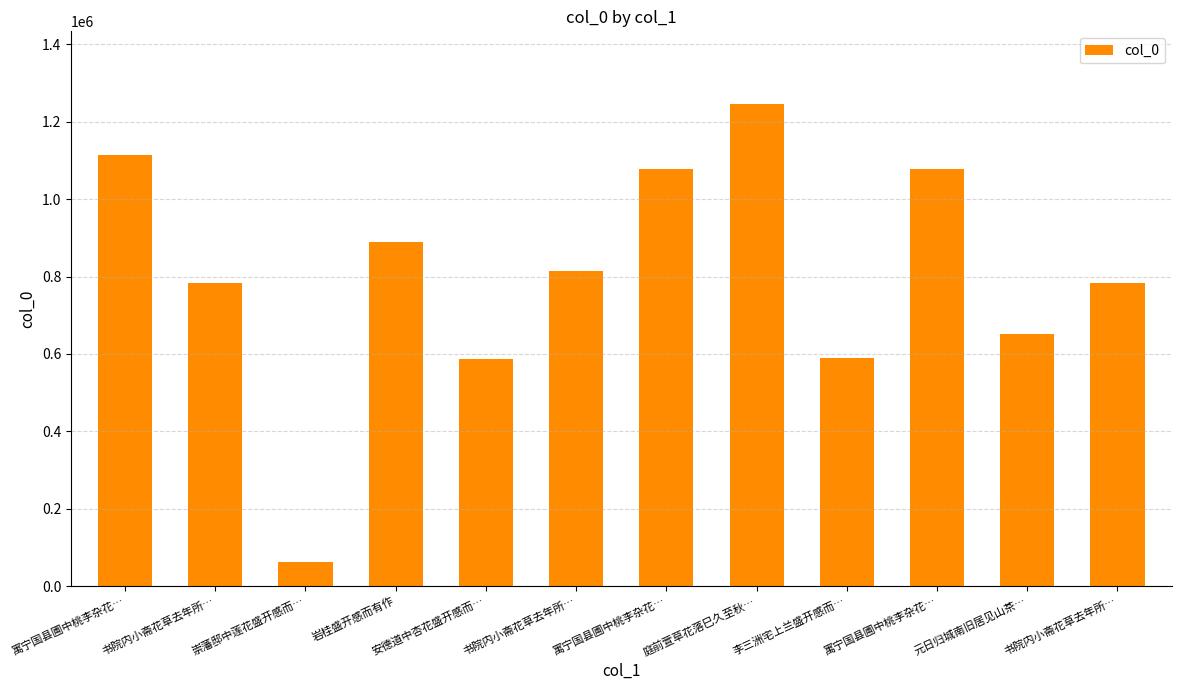

How many data points are less than 814792?

6